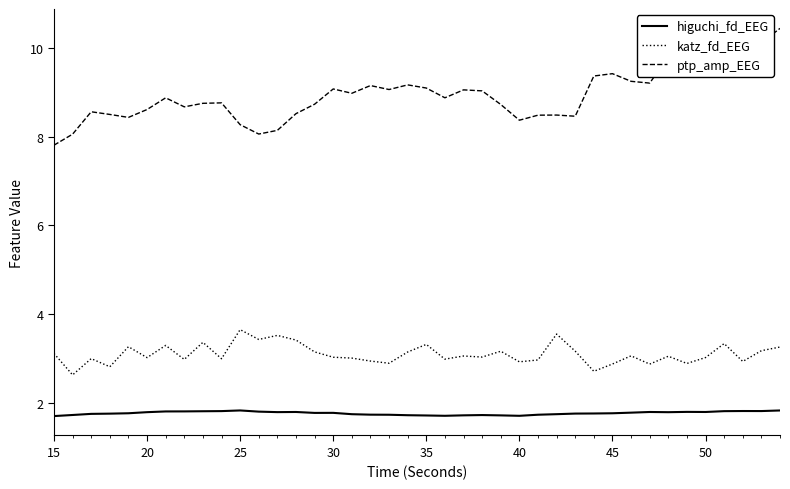

List the series in order of their overall mean, highest first.

ptp_amp_EEG, katz_fd_EEG, higuchi_fd_EEG